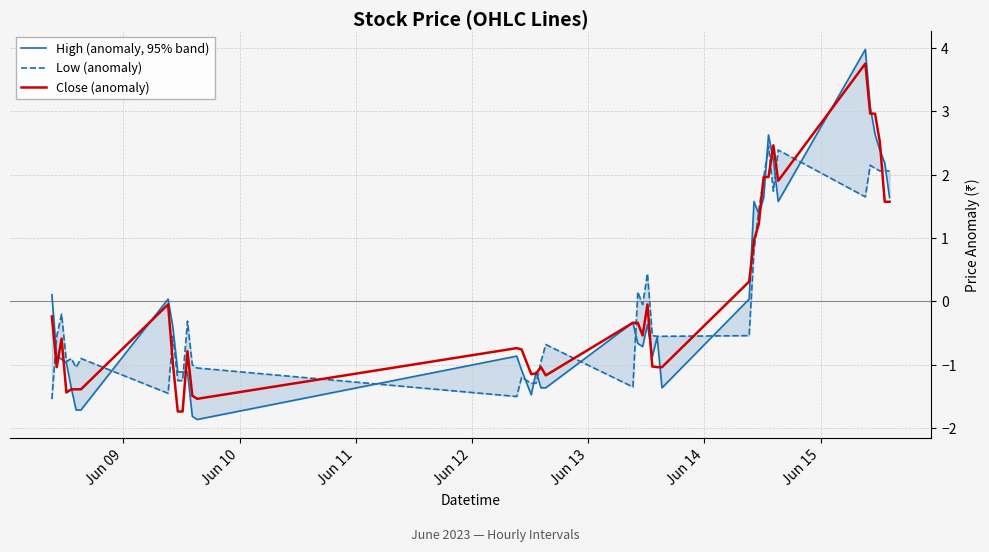

Which series has the largest range (max minus min)?

High (anomaly, 95% band)